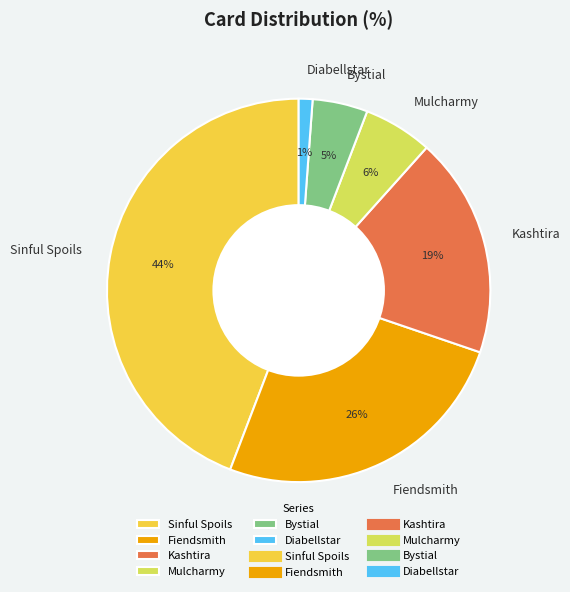

Which has a higher value, Diabellstar or Bystial?

Bystial